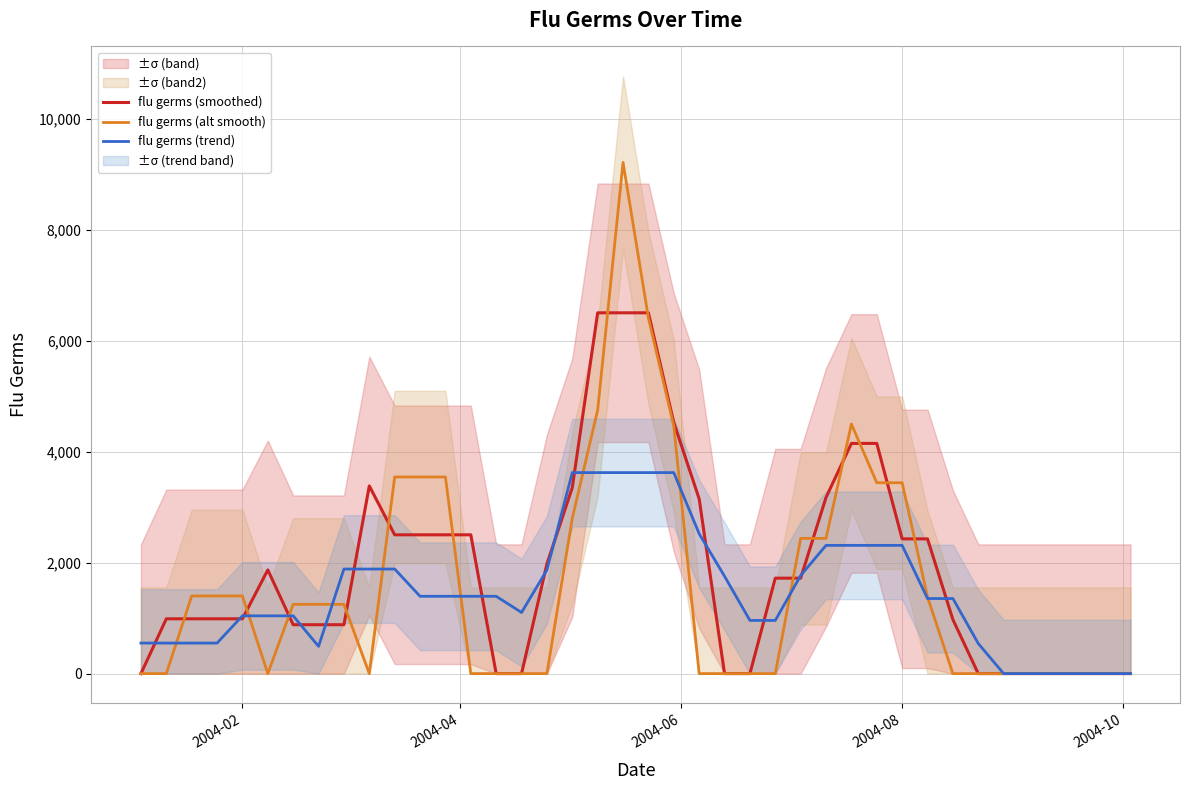

How many series are shown in this chart?

3